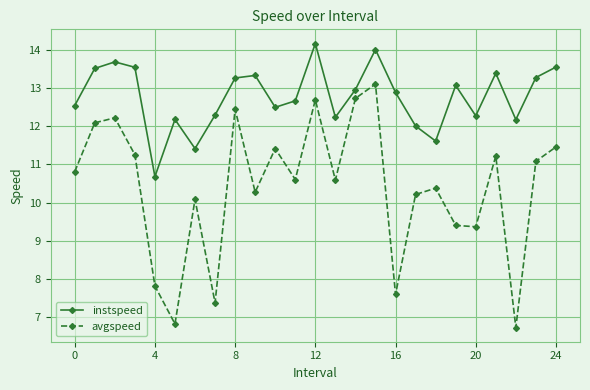

Which series has the widest spread of values?

avgspeed